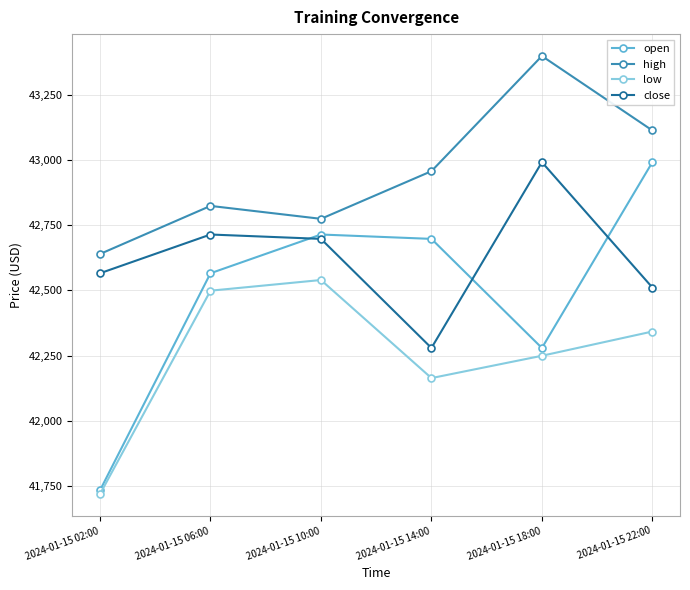

Rank the series at 2024-01-15 22:00 from highest to lowest value.

high, open, close, low